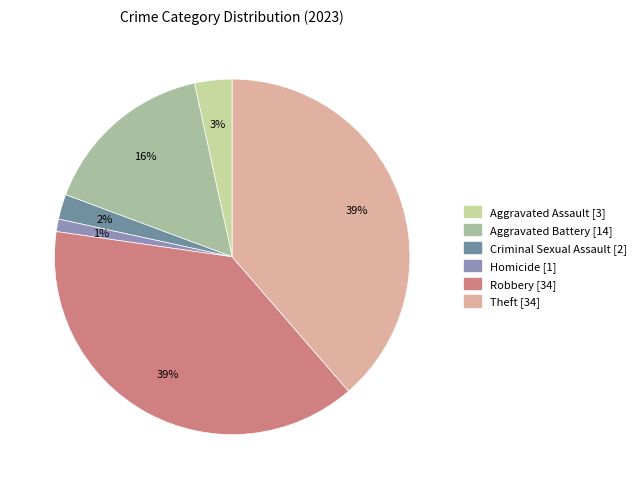

Does Criminal Sexual Assault account for over 50% of the chart?

No